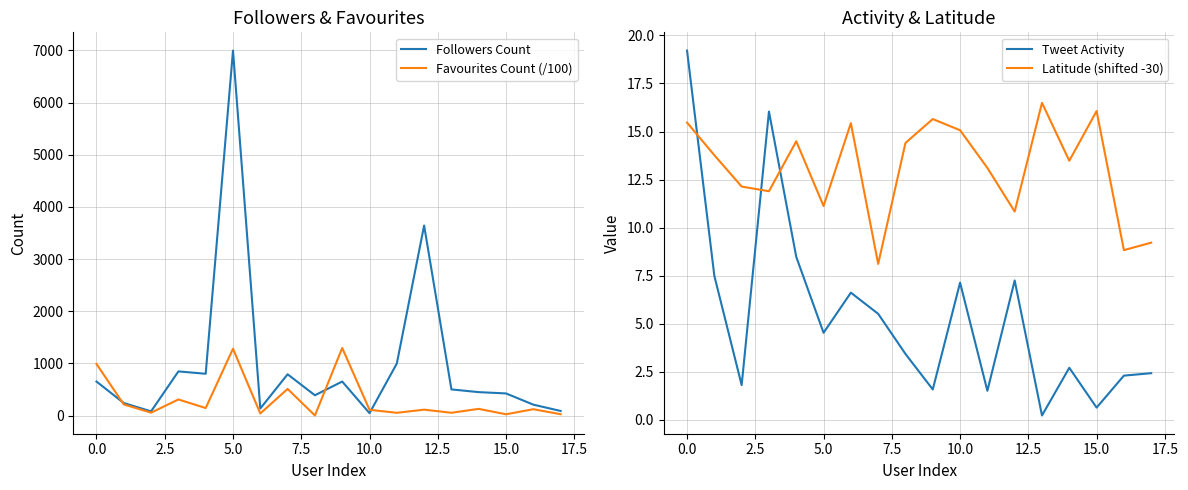

Reading left to right, what are all the values shown in this chart?

Followers Count: 654.0	242.0	83.0	848.0	803.0	6995.0	137.0	793.0	391.0	654.0	48.0	999.0	3643.0	503.0	451.0	426.0	211.0	90.0
Favourites Count (/100): 990.5	215.3	57.5	310.6	146.4	1282.0	42.5	512.3	3.7	1296.7	112.3	54.8	115.1	55.6	130.3	26.7	123.9	27.3
Tweet Activity: 19.2	7.5	1.8	16.0	8.5	4.5	6.6	5.5	3.4	1.6	7.1	1.5	7.3	0.2	2.7	0.6	2.3	2.4
Latitude (shifted -30): 15.5	13.8	12.1	11.9	14.5	11.1	15.4	8.1	14.4	15.7	15.1	13.1	10.8	16.5	13.5	16.1	8.8	9.2